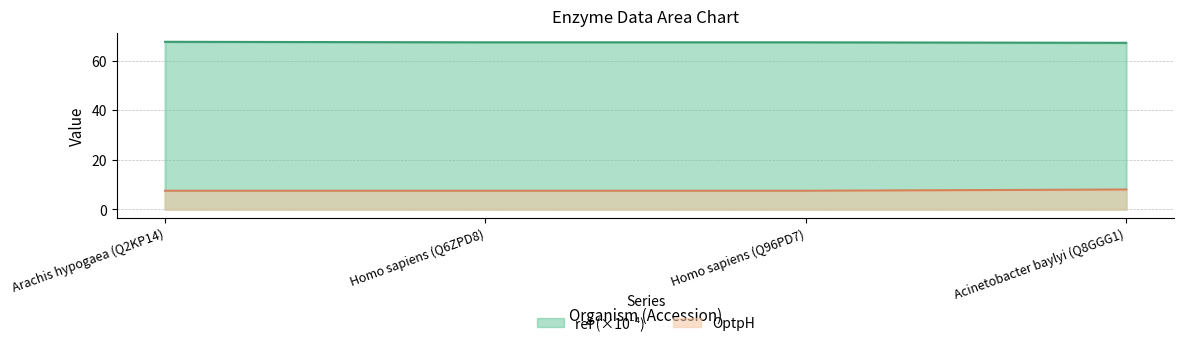

Reading left to right, list all the values displayed in this chart.

ref: 67.7	67.4	67.4	67.2
OptpH: 7.5	7.5	7.5	8.0